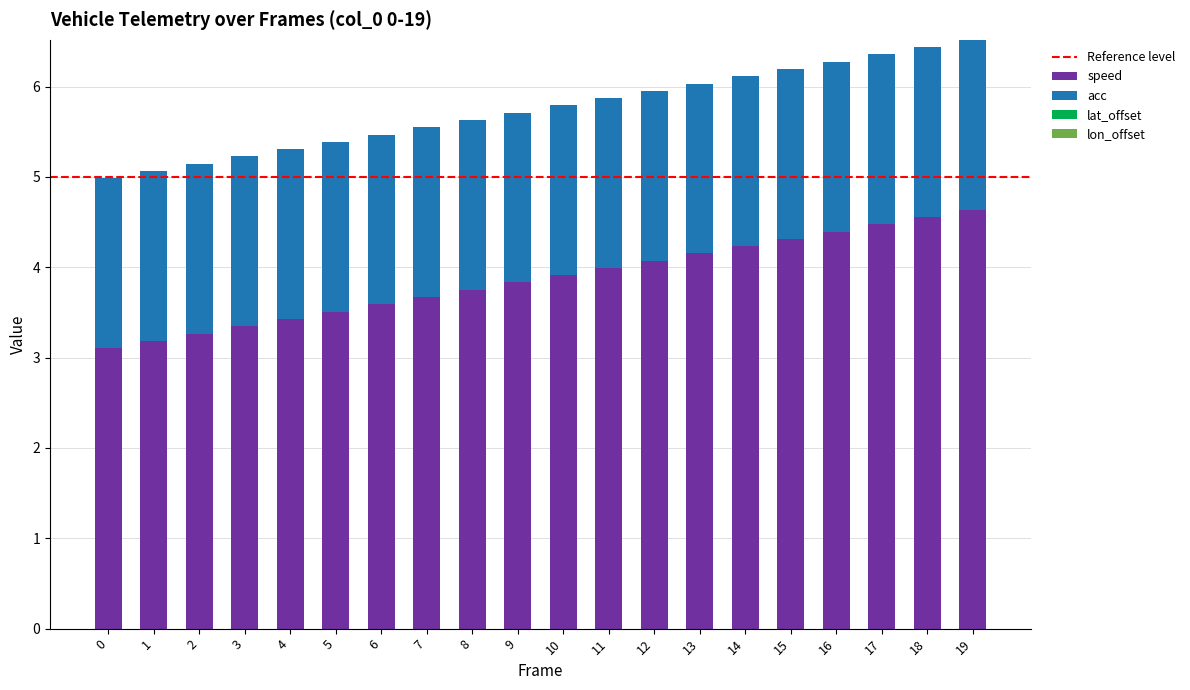

Are the bars grouped side by side (vs. stacked)?

No